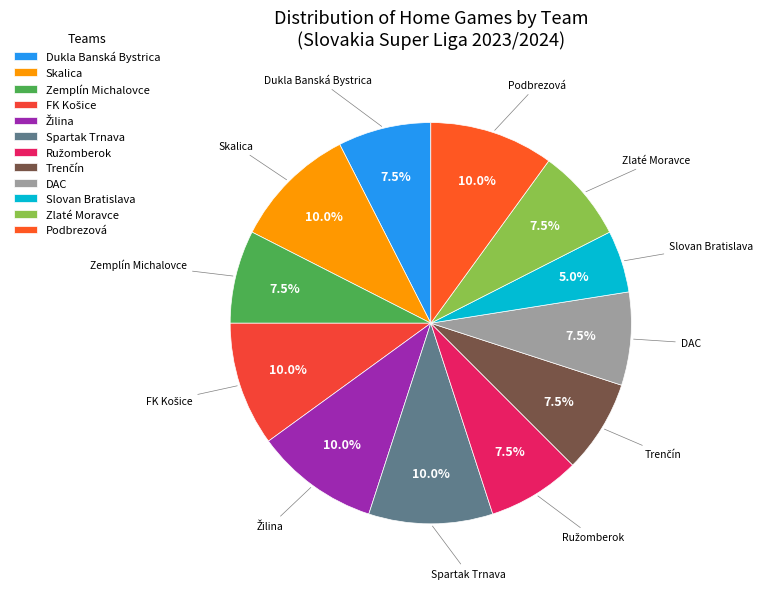

Does Slovan Bratislava account for over 50% of the chart?

No